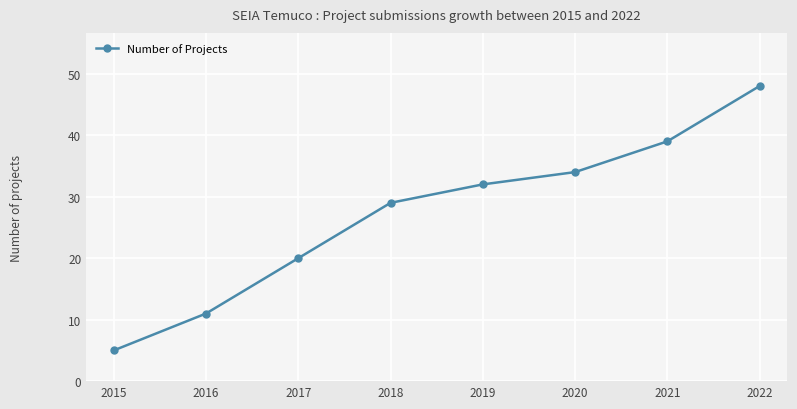

How many series are shown in this chart?

1